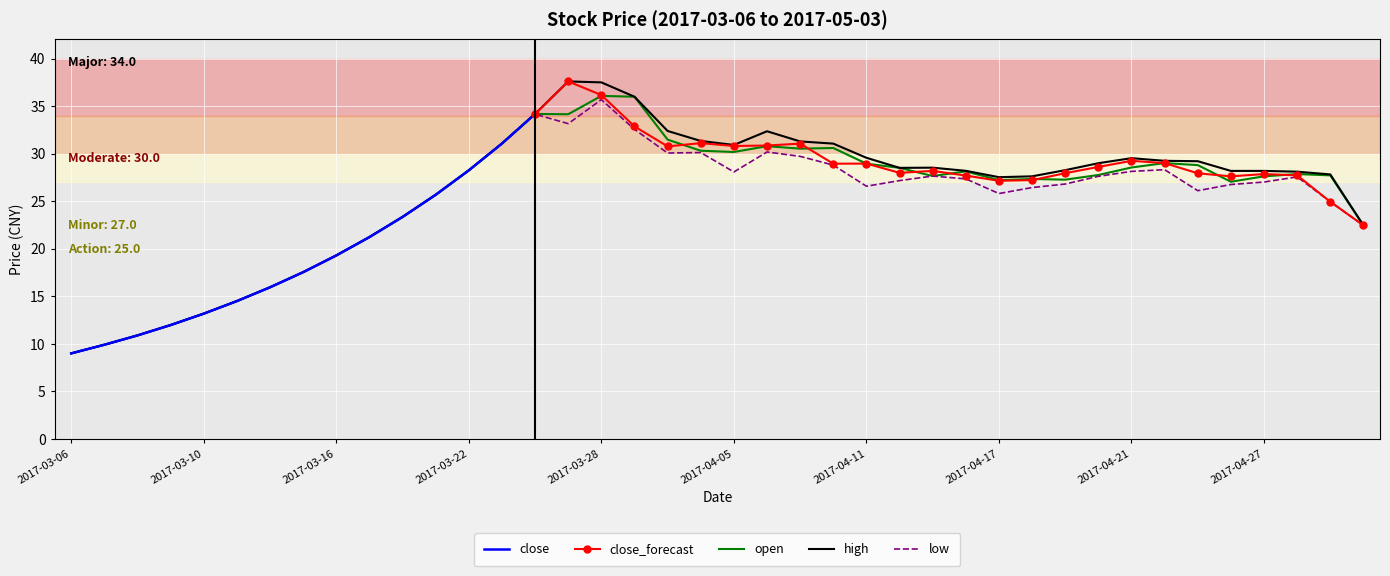

True or false: close has a value of 23.3 at 2017-03-20.

True